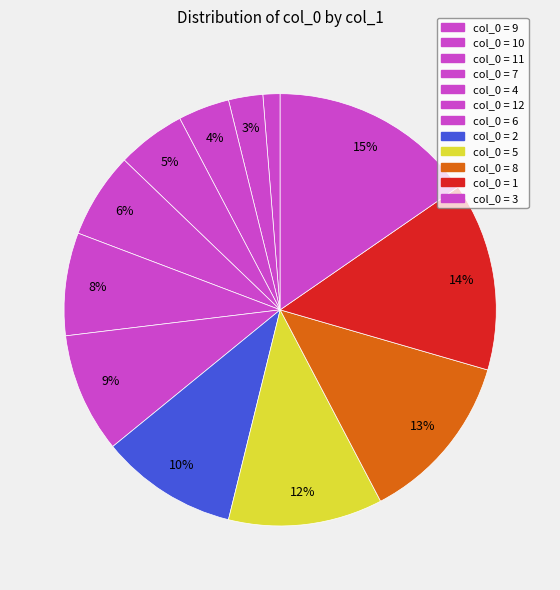

How many segments does this pie chart have?

12